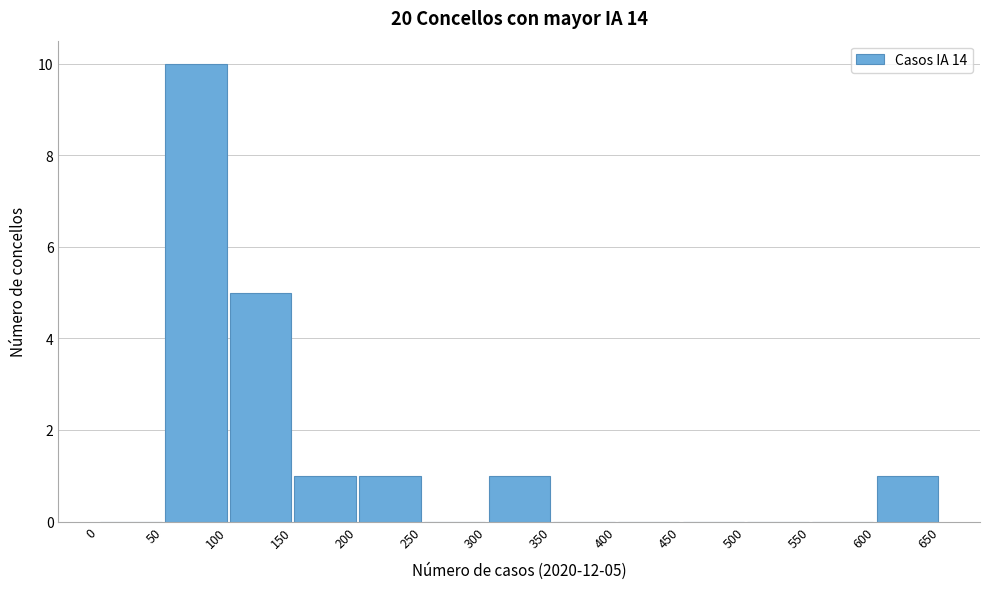

Which range on the x-axis has the tallest bar?

50 to 100